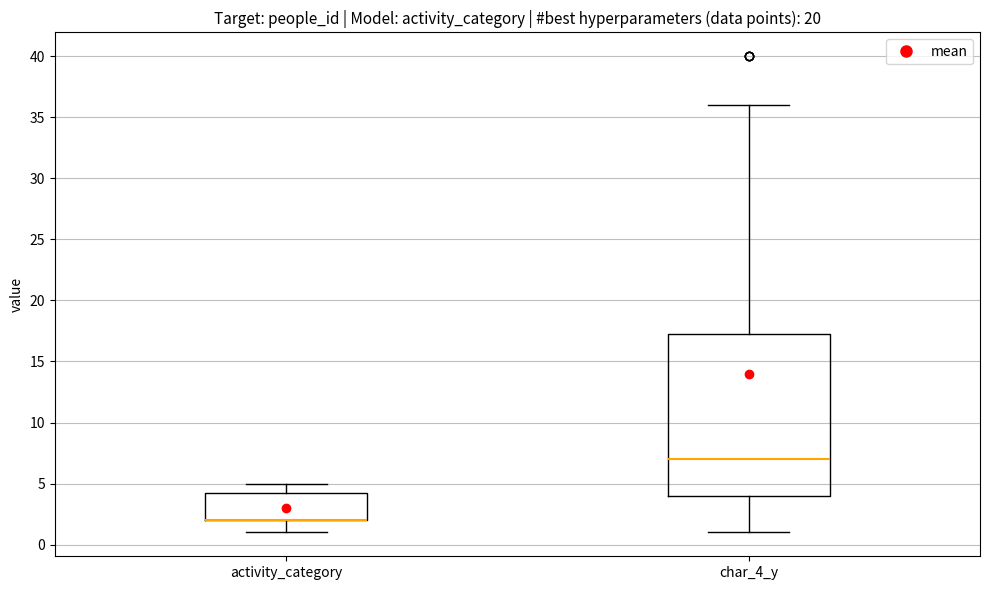

Where does the upper whisker of the box for char_4_y end on the y-axis? The values are not printed on the chart, so give them approximately, as read against the axis.

36.0